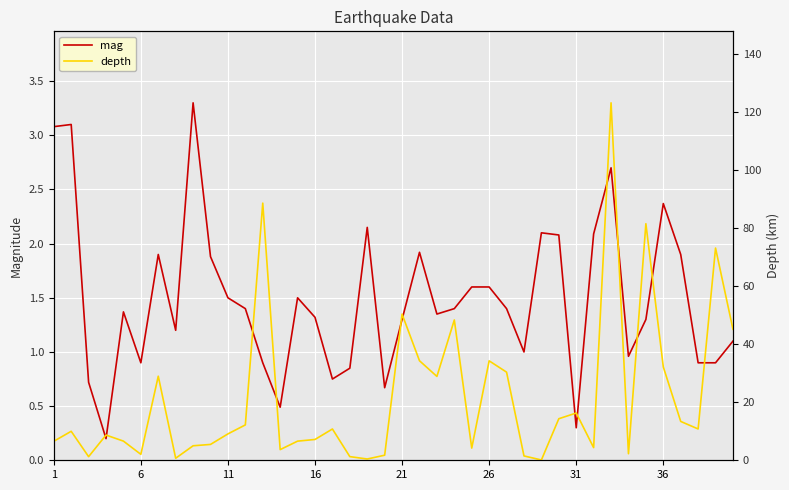

How many categories are shown in the chart?

40